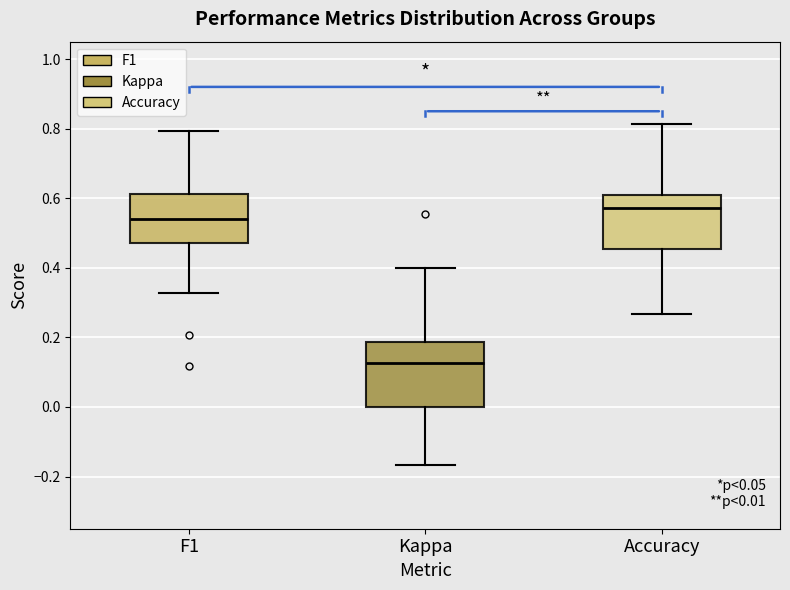

Which box has the lowest median line?

Kappa